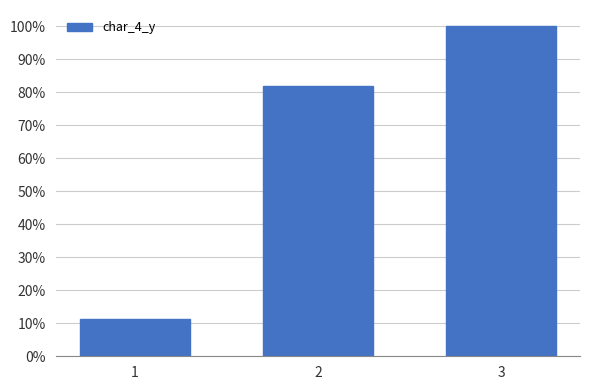

The chart shows a value of 0.8 at 2. True or false?

True